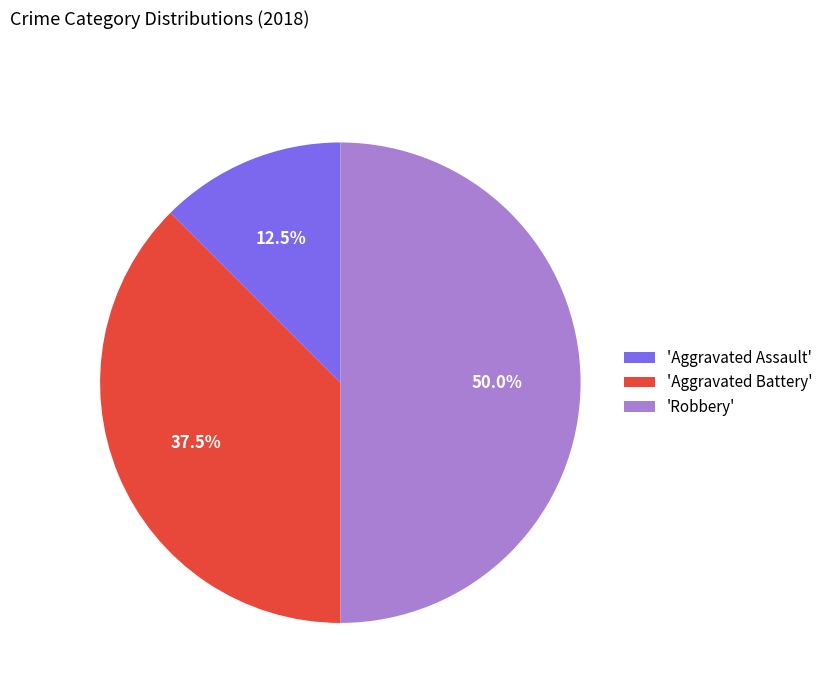

Do 'Aggravated Assault' and 'Robbery' together represent more than half of the pie?

Yes